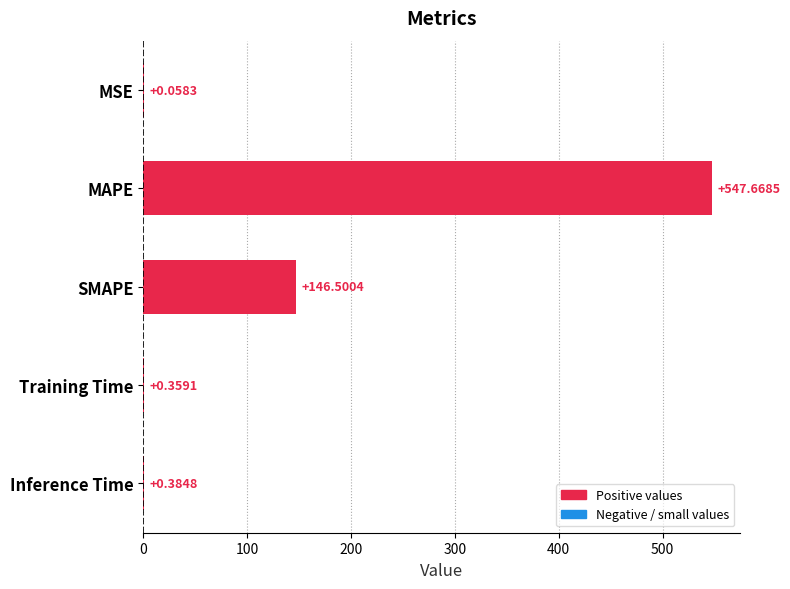

Where is the data nearest to the value 273?

SMAPE